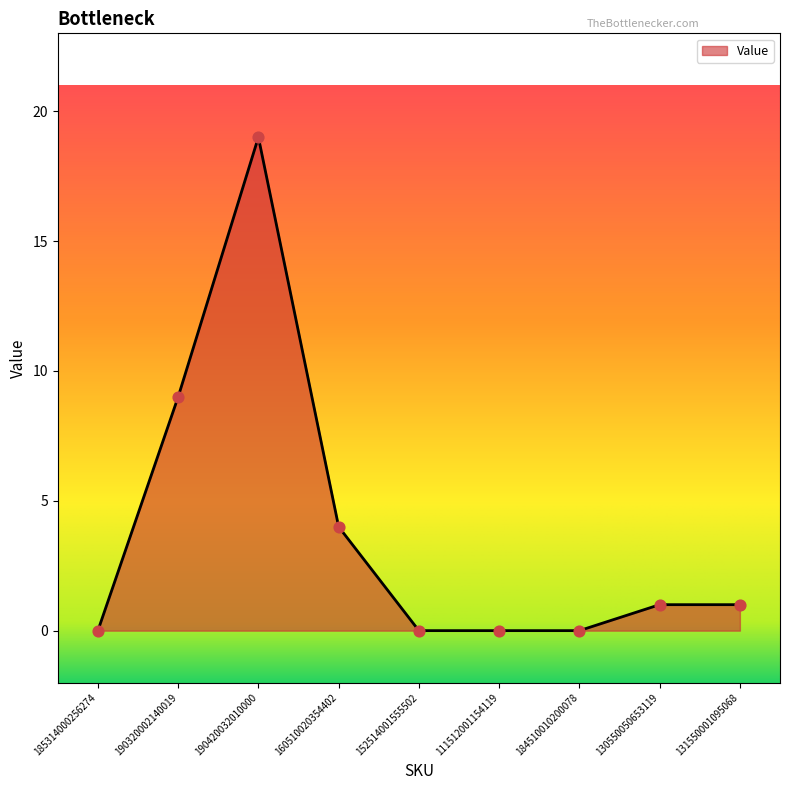

Approximately how many times larger is the value at 131550001095068 compared to 190420032010000?

0.1